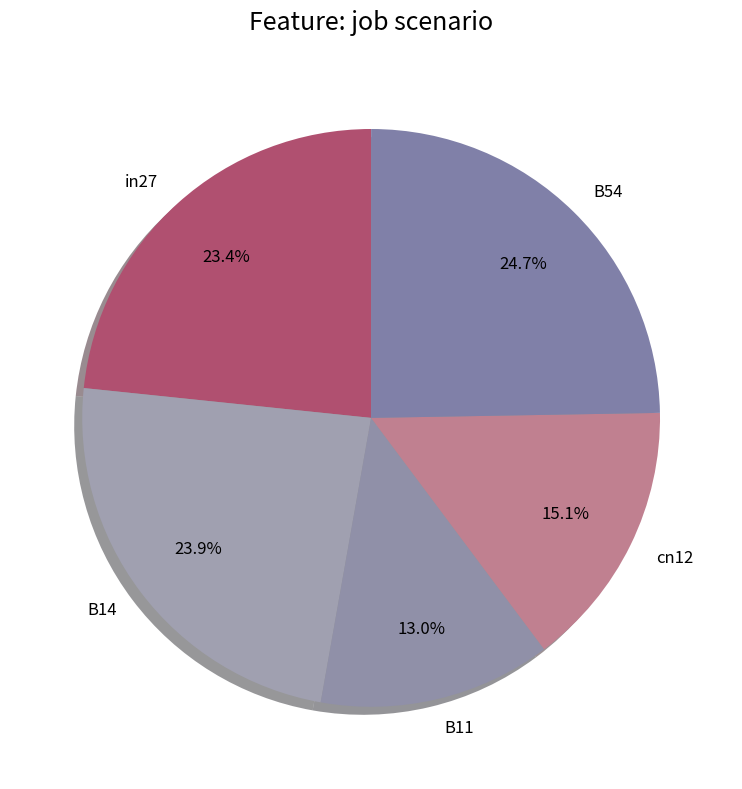

Is the sum of B14 and in27 greater than half?

No